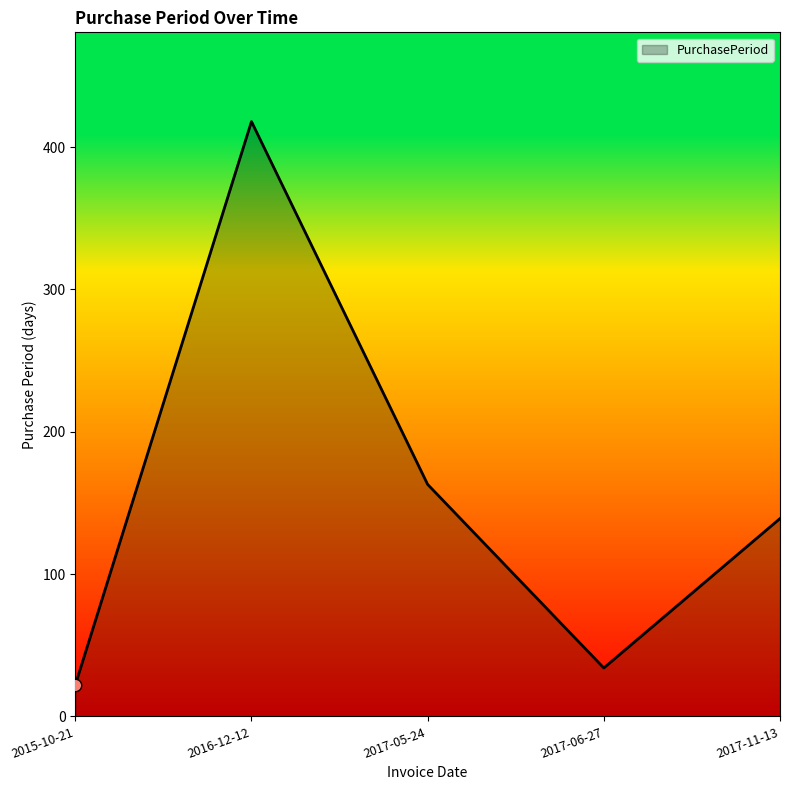

Which has a higher value, 2017-05-24 or 2017-11-13?

2017-05-24